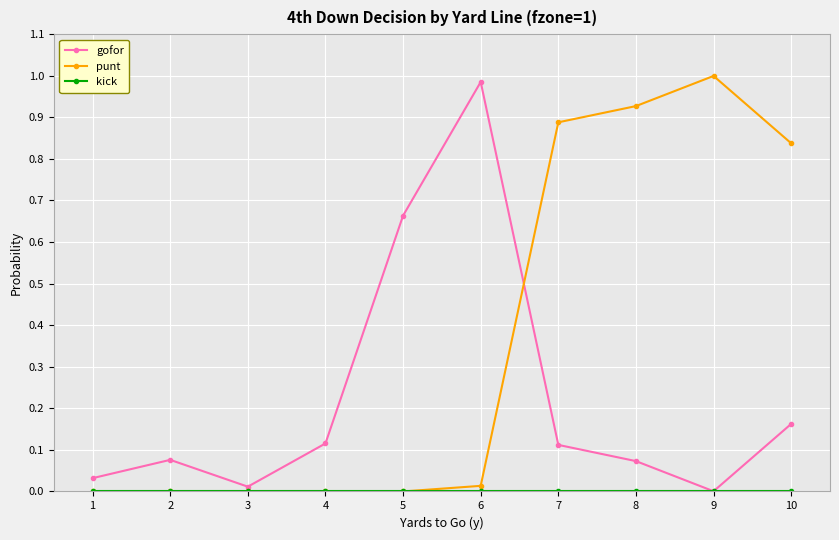

Which series has the largest total across all categories?

punt